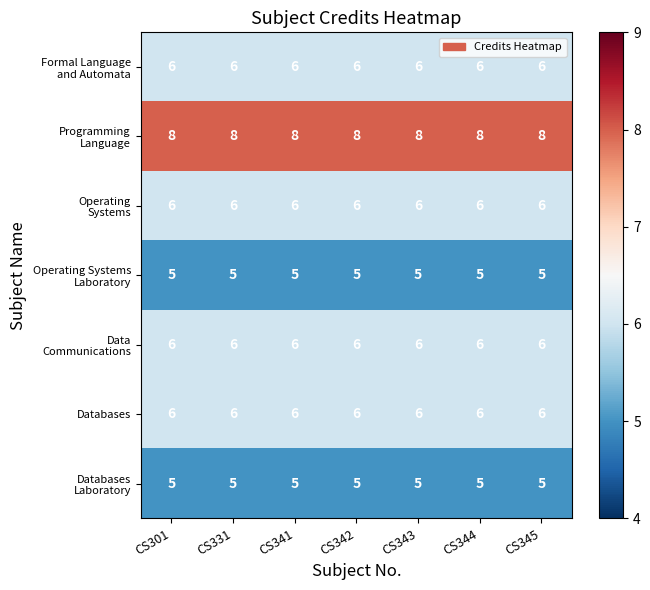

What is the smallest value displayed?

5